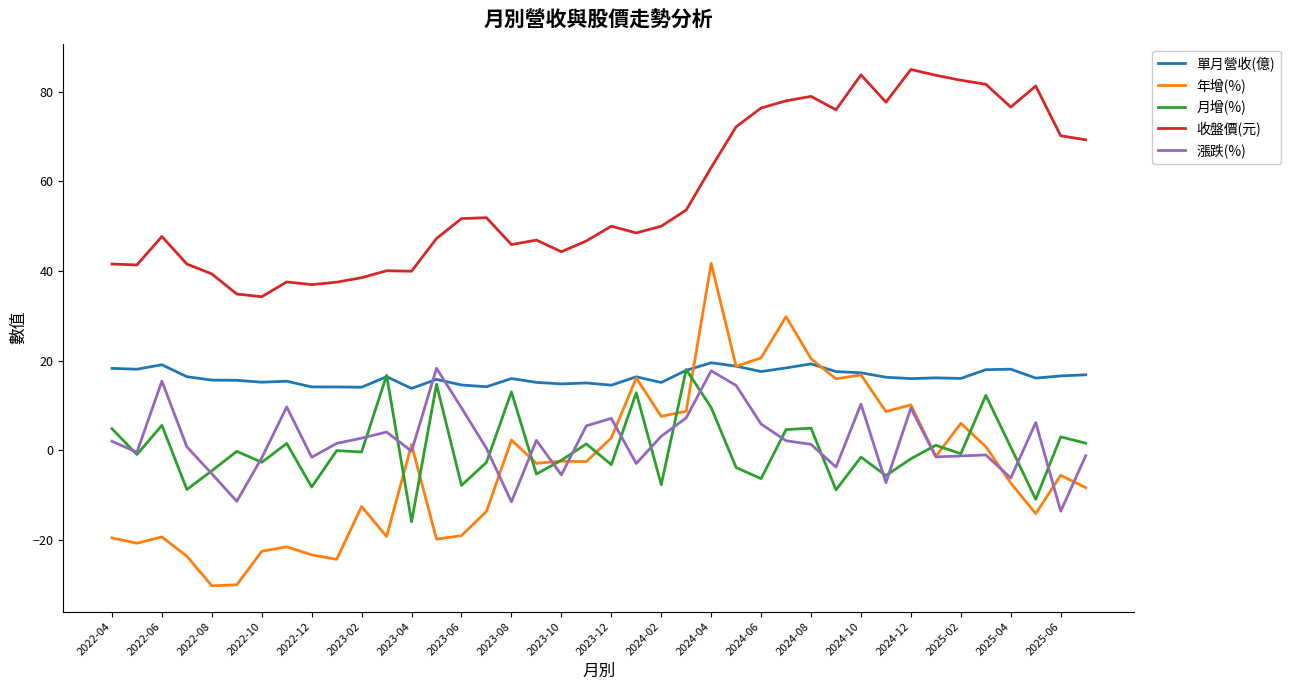

What is the difference between the maximum and second lowest values in the 漲跌(%) series?

29.8